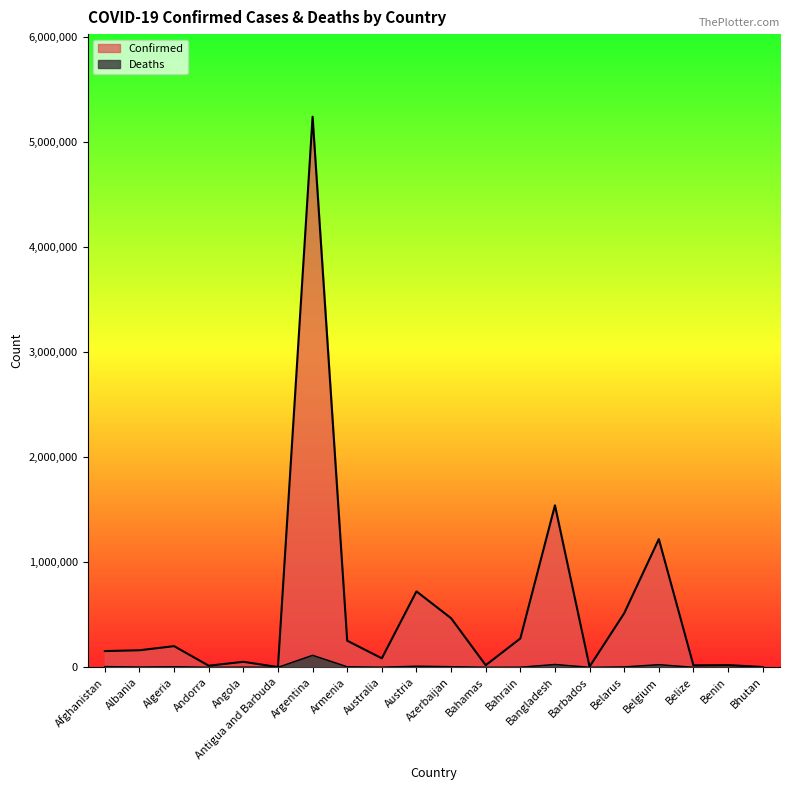

The Deaths series shows 76 at Antigua and Barbuda. True or false?

False